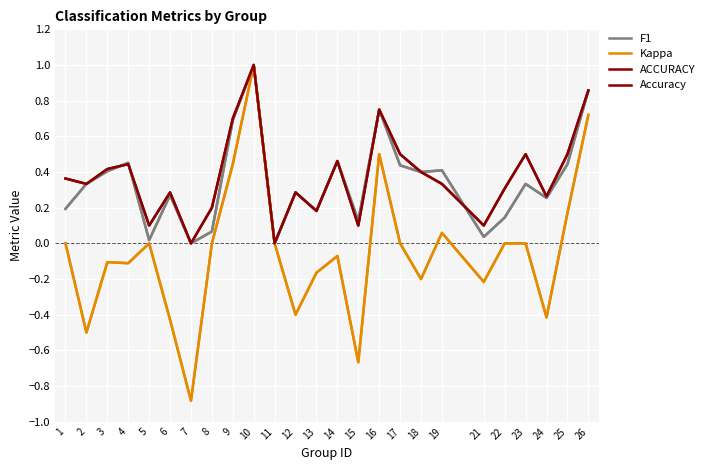

The value of F1 at 19 is 0.2. True or false?

False